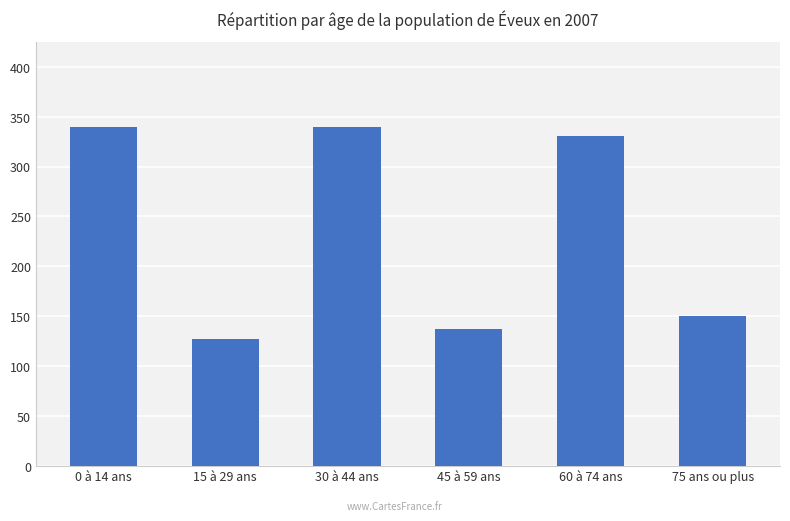

What is the label of the 3rd bar from the right?

45 à 59 ans